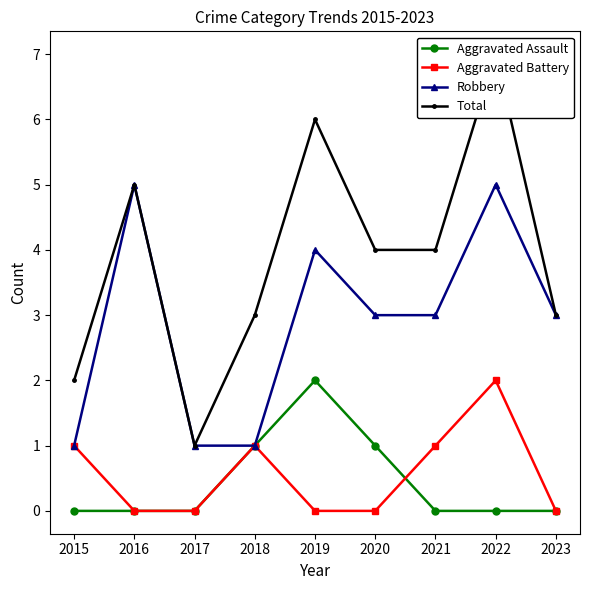

What is the total value across all series at 2018?

6